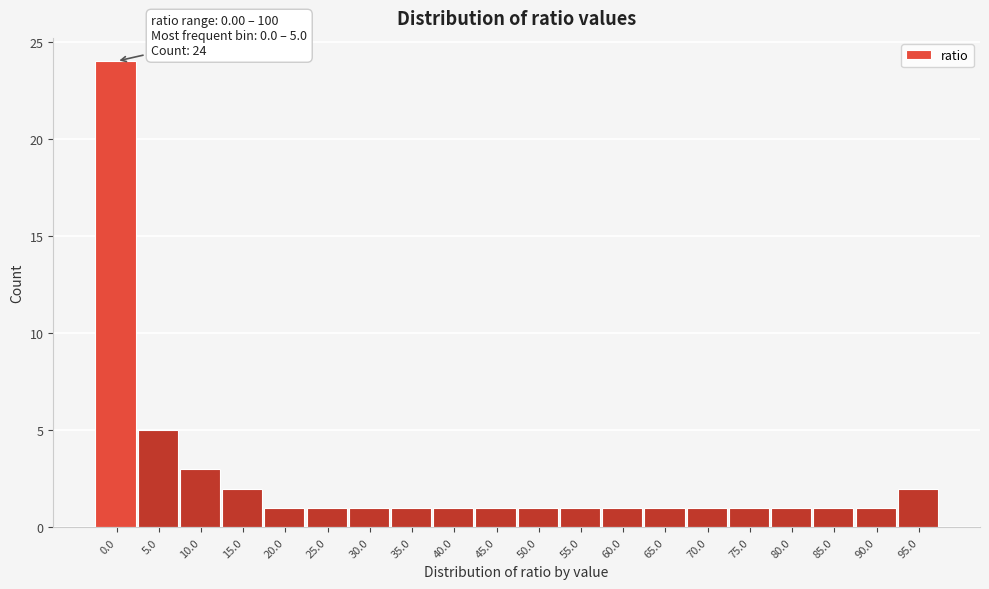

Reading left to right, what are all the values shown in this chart?

0.0=24	5.0=5	10.0=3	15.0=2	20.0=1	25.0=1	30.0=1	35.0=1	40.0=1	45.0=1	50.0=1	55.0=1	60.0=1	65.0=1	70.0=1	75.0=1	80.0=1	85.0=1	90.0=1	95.0=2